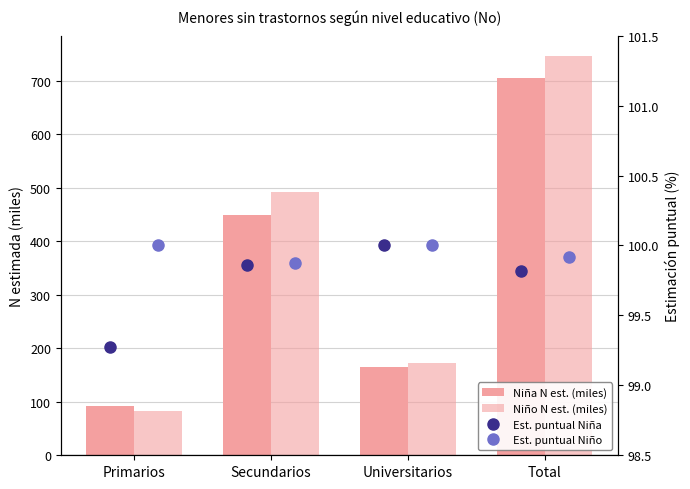

Rank the series by their maximum value, from lowest to highest.

Est. puntual Niña, Est. puntual Niño, Niña N est. (miles), Niño N est. (miles)